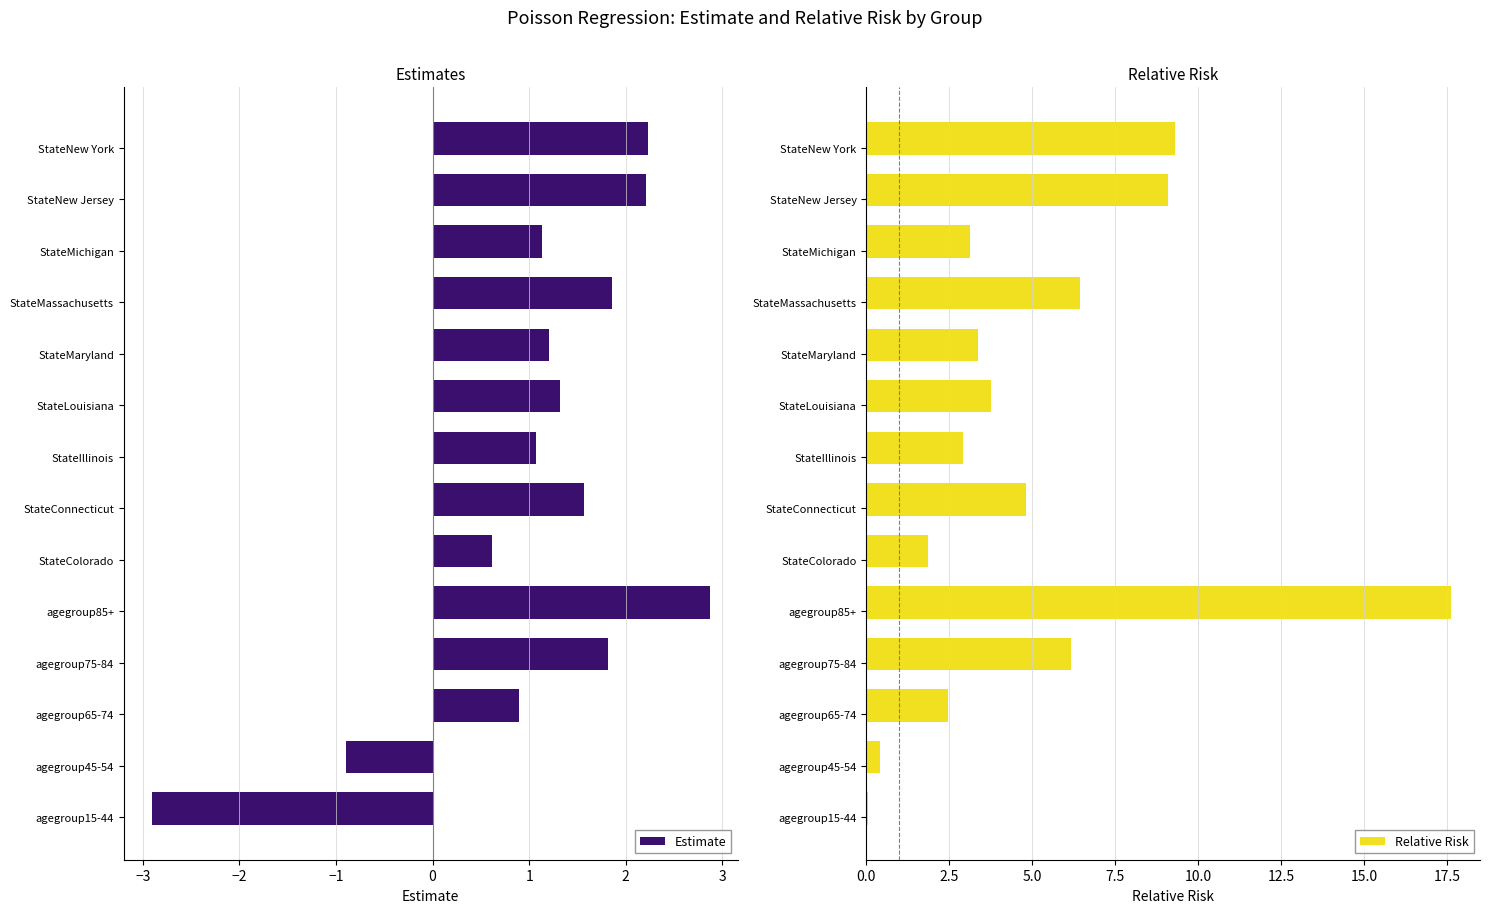

At which label is Estimate closest to 0?

StateColorado